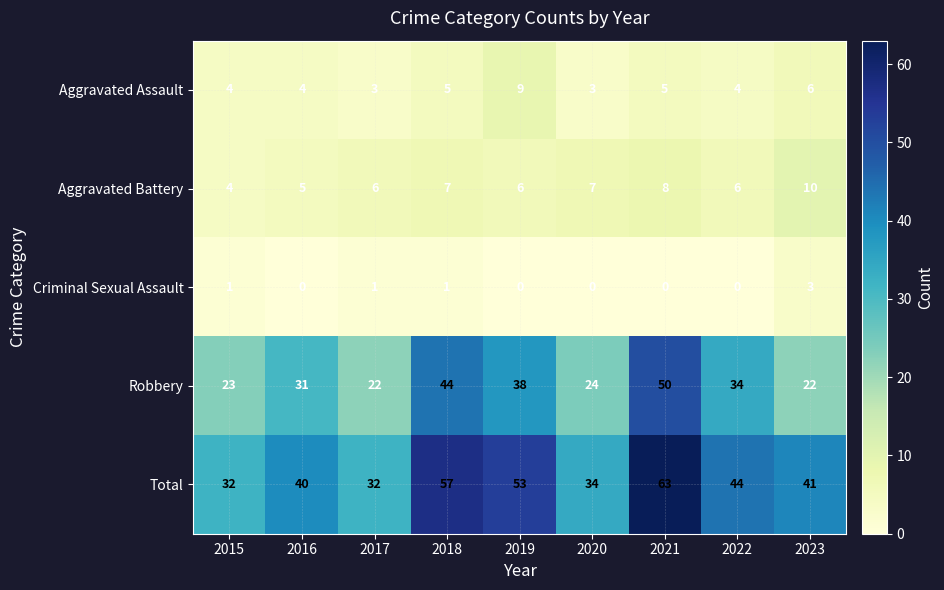

How many Aggravated Battery values are between 6 and 7?

5